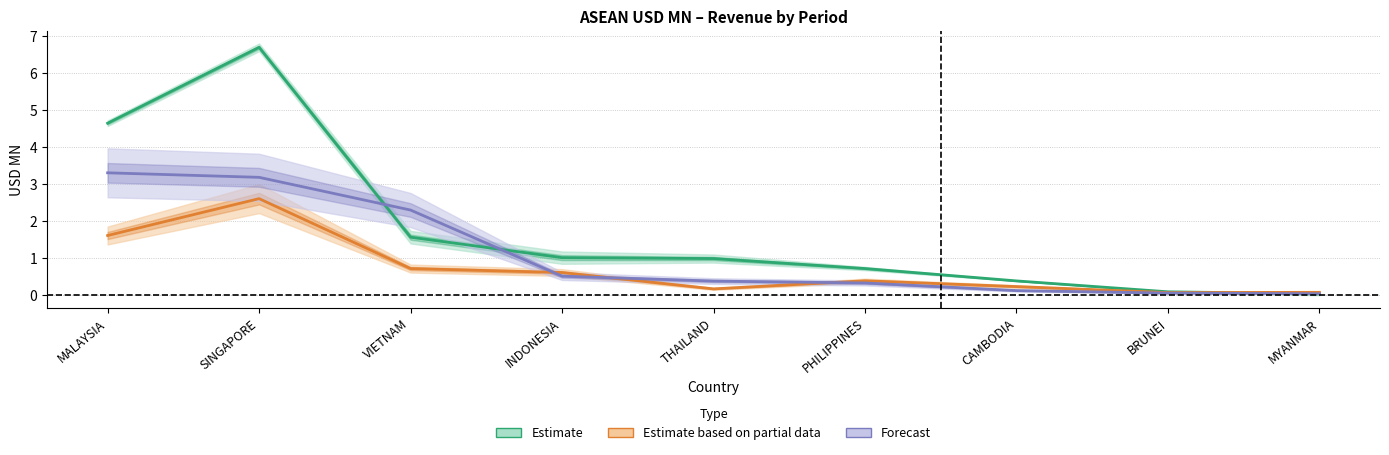

The Forecast series shows 0.5 at INDONESIA. True or false?

True